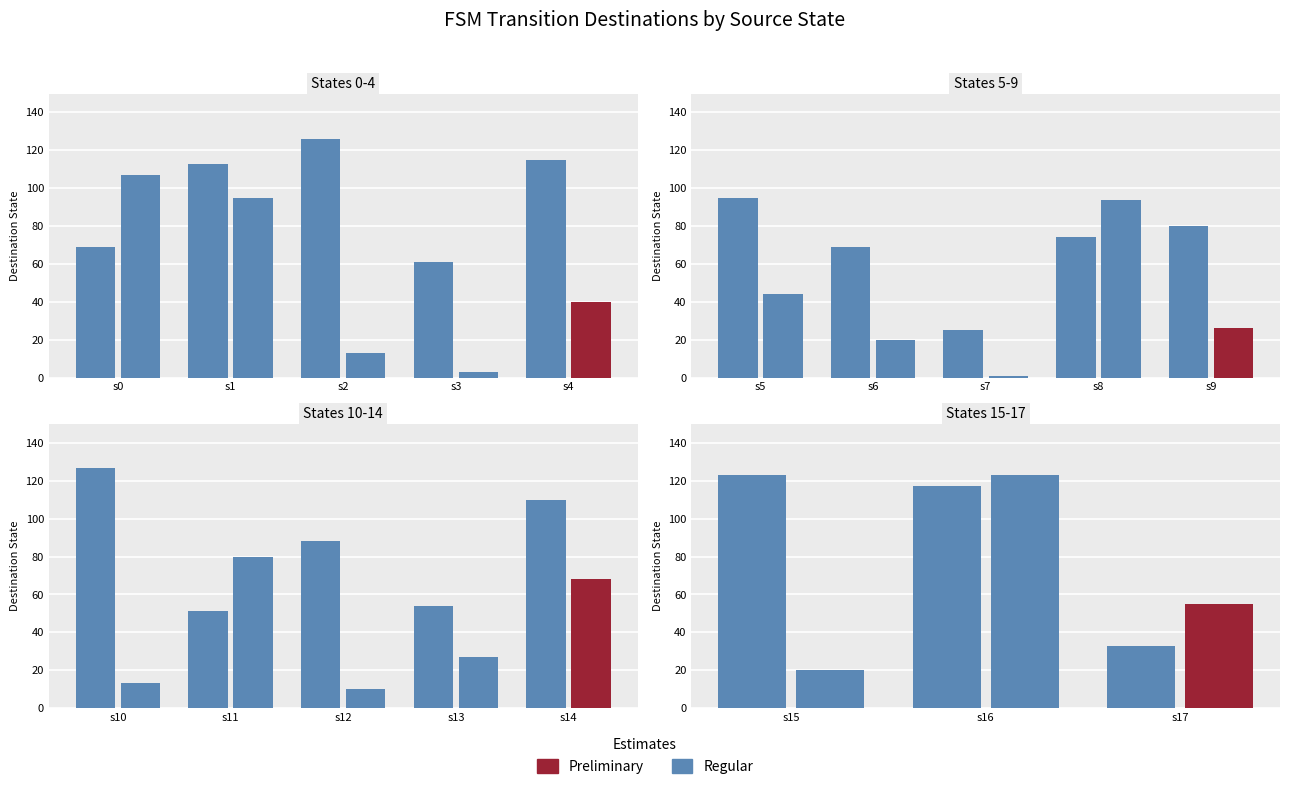

Are the bars horizontal?

No